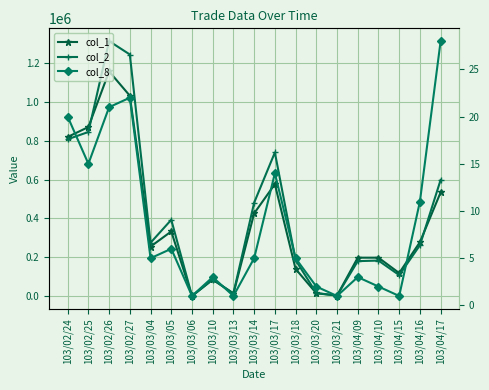

At how many categories does at least one series exceed 1020213?

2